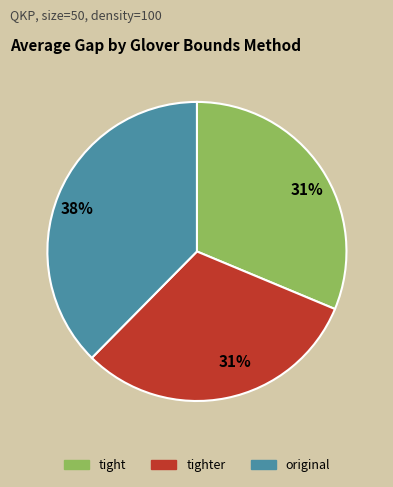

Is there any slice that represents more than half of the pie?

No